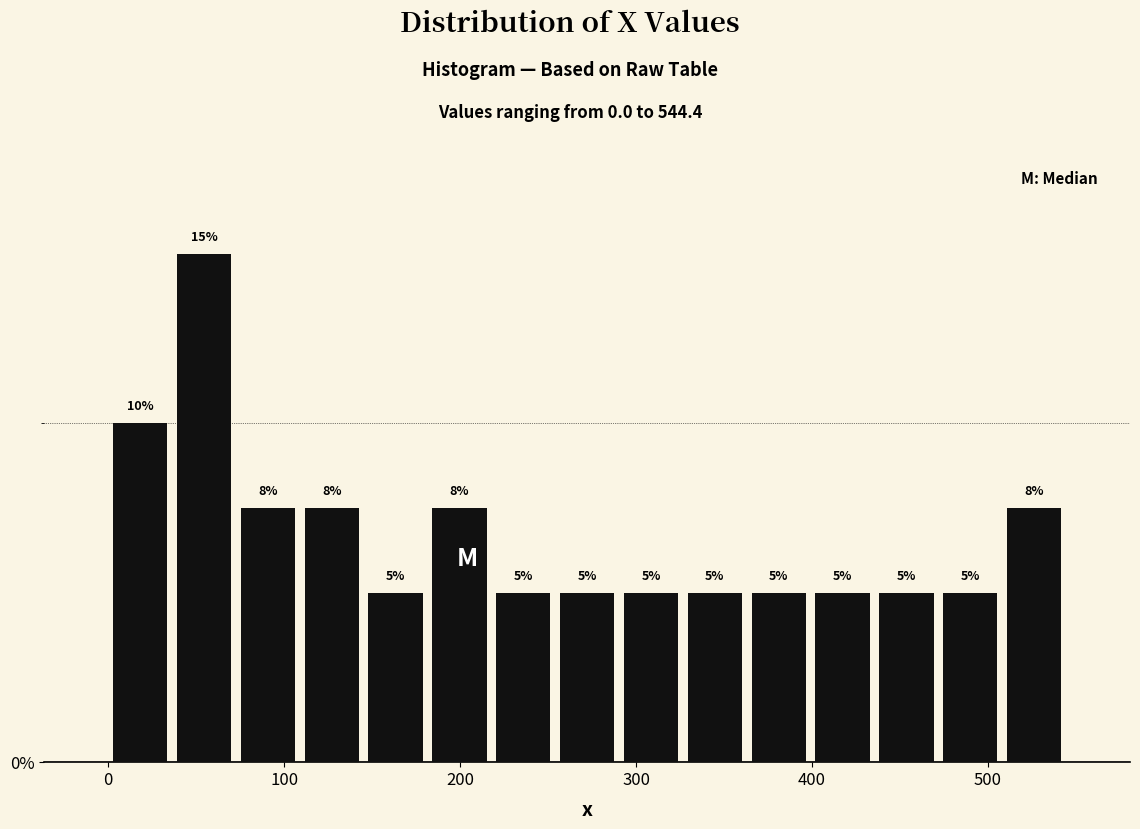

Read against the x-axis, roughly where is the centre of the tallest bar?

50